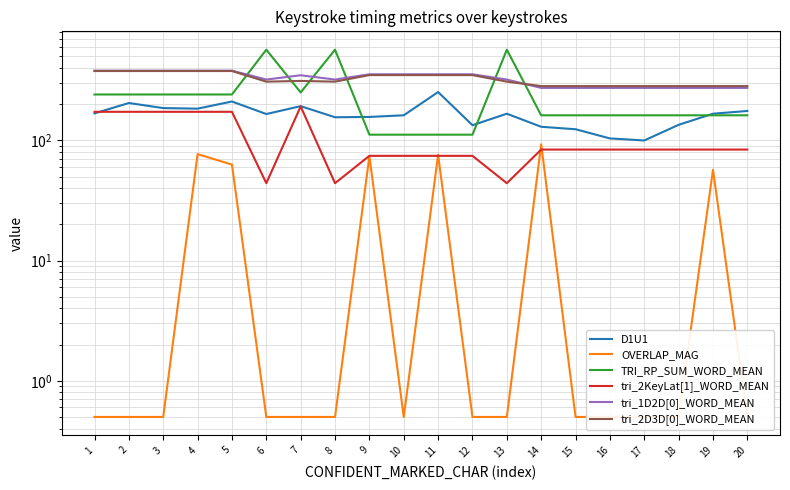

At which category does tri_2KeyLat[1]_WORD_MEAN reach its first local peak?

7